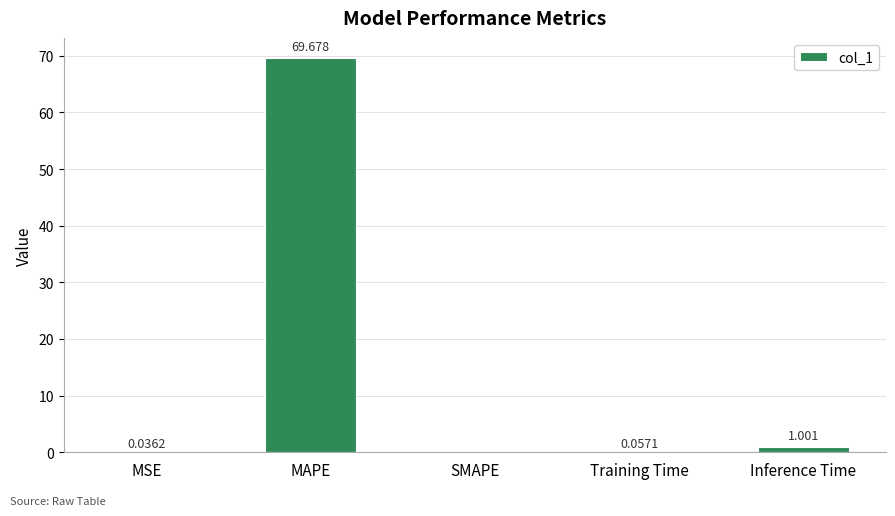

Where is the data nearest to the value 34?

Inference Time